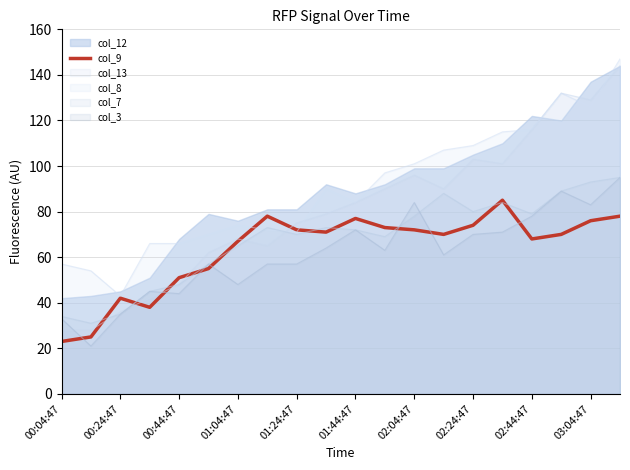

How many lines are shown in the chart?

6